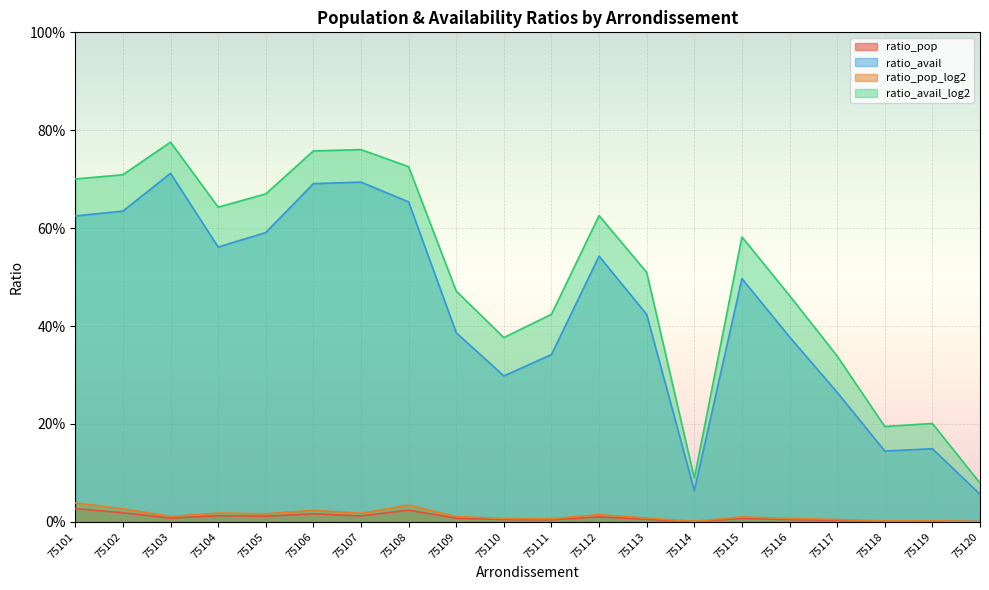

Reading left to right, transcribe all the data shown in this chart.

ratio_pop: 0.0	0.0	0.0	0.0	0.0	0.0	0.0	0.0	0.0	0.0	0.0	0.0	0.0	0.0	0.0	0.0	0.0	0.0	0.0	0.0
ratio_avail: 0.6	0.6	0.7	0.6	0.6	0.7	0.7	0.7	0.4	0.3	0.3	0.5	0.4	0.1	0.5	0.4	0.3	0.1	0.1	0.1
ratio_pop_log2: 0.0	0.0	0.0	0.0	0.0	0.0	0.0	0.0	0.0	0.0	0.0	0.0	0.0	0.0	0.0	0.0	0.0	0.0	0.0	0.0
ratio_avail_log2: 0.7	0.7	0.8	0.6	0.7	0.8	0.8	0.7	0.5	0.4	0.4	0.6	0.5	0.1	0.6	0.5	0.3	0.2	0.2	0.1